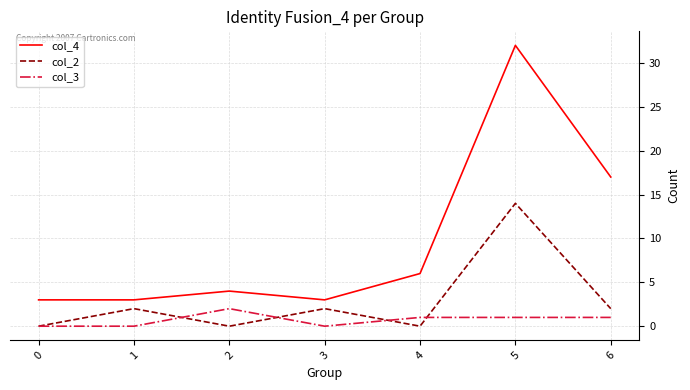

Is the value of col_4 at 0 greater than the value of col_2 at 0?

Yes